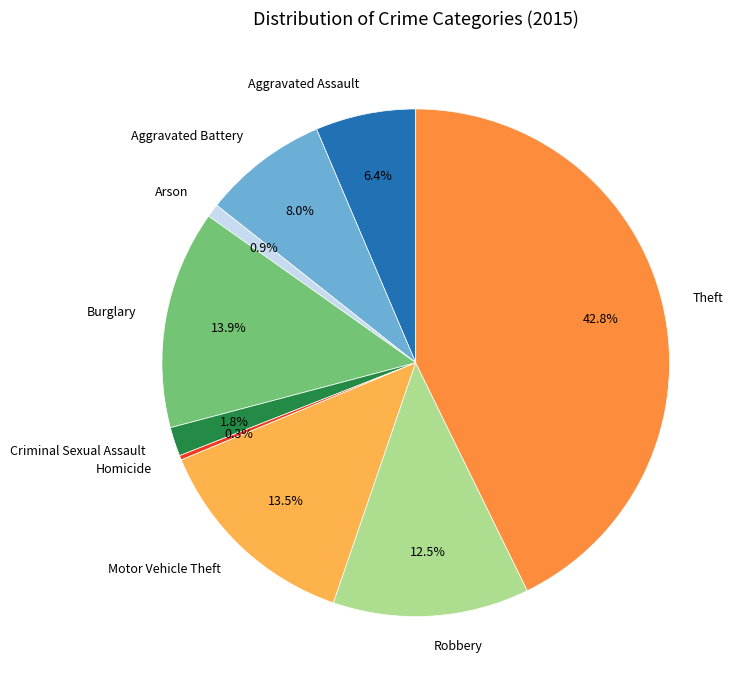

Which slice is the largest?

Theft